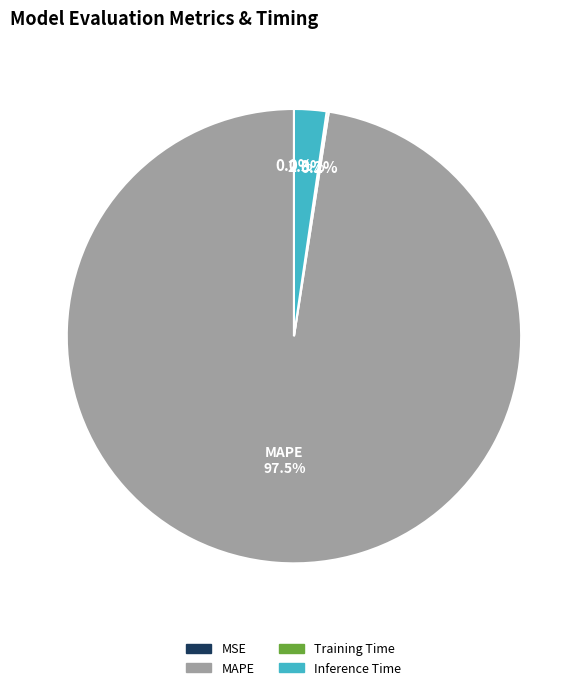

What portion of the pie excludes Inference Time?

97.7%